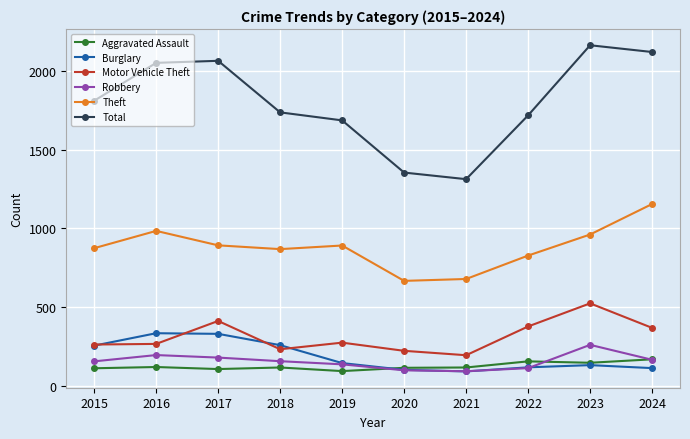

What is the difference between the highest and lowest values at 2020?

1258